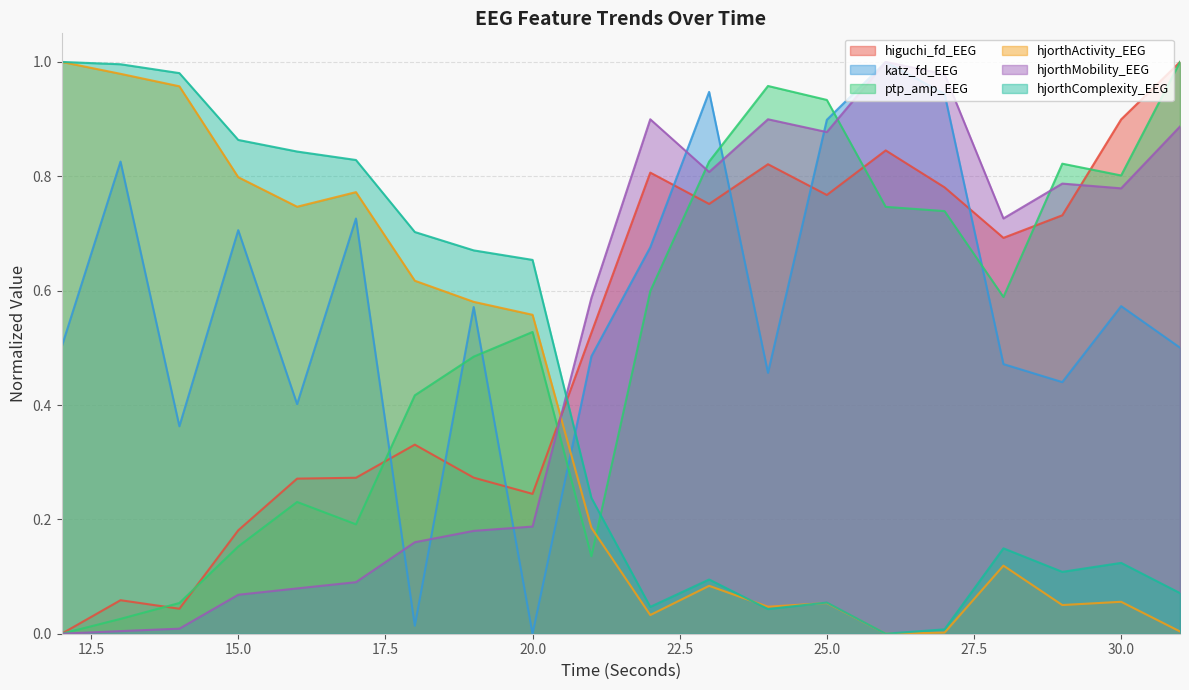

What is the value of the hjorthMobility_EEG point at the 17th from the left?

0.7